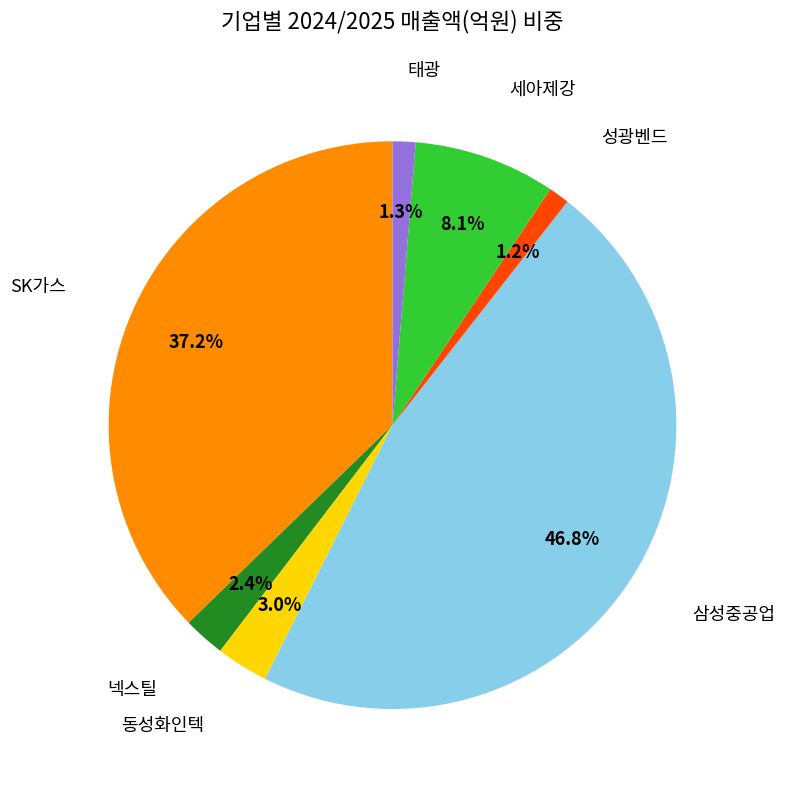

Is there any slice that represents more than half of the pie?

No